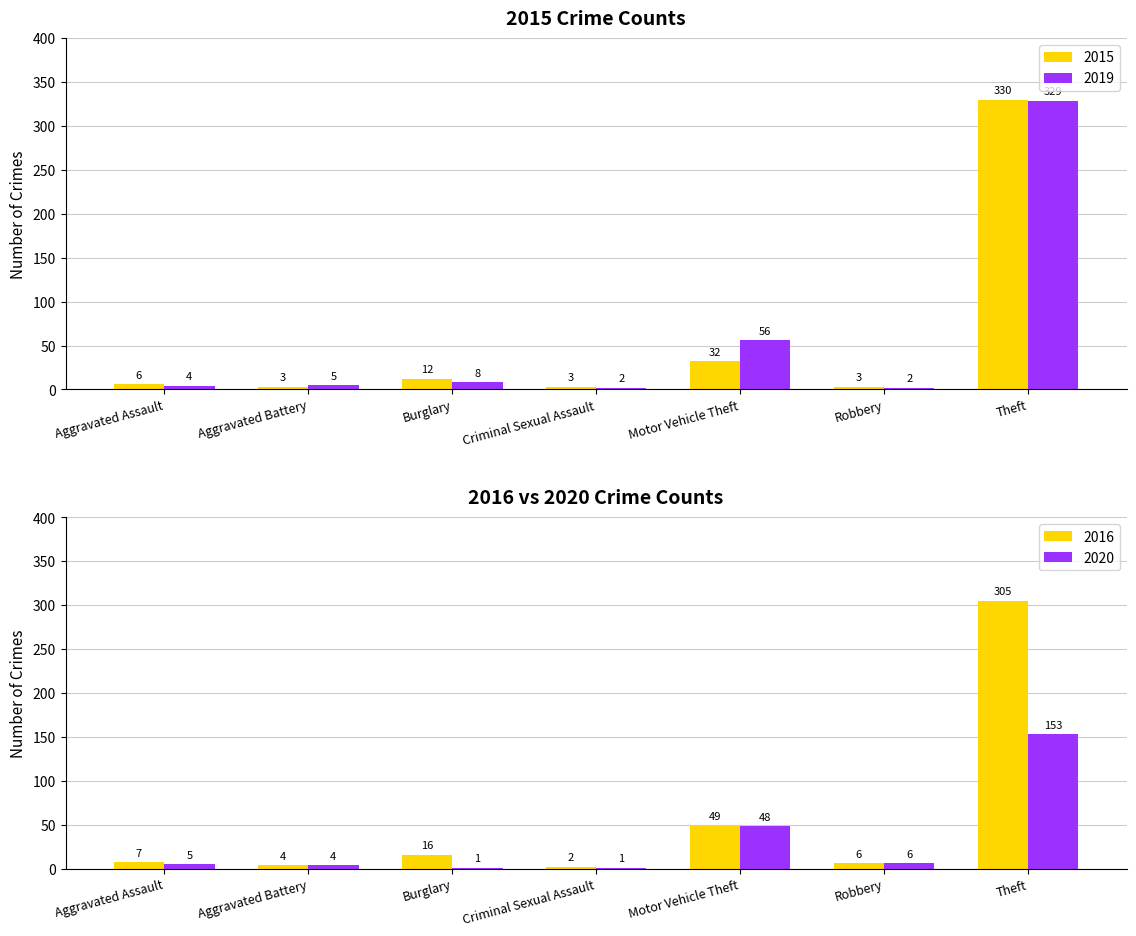

What is the difference between the highest and lowest values at Burglary?

4